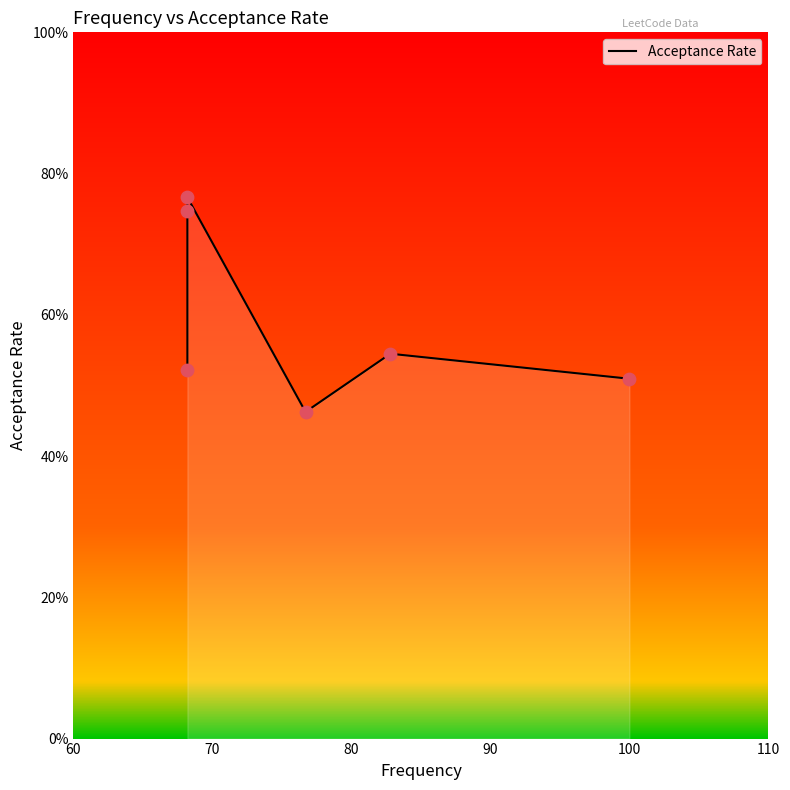

What is the change in value from 60 to 70?

+0.2